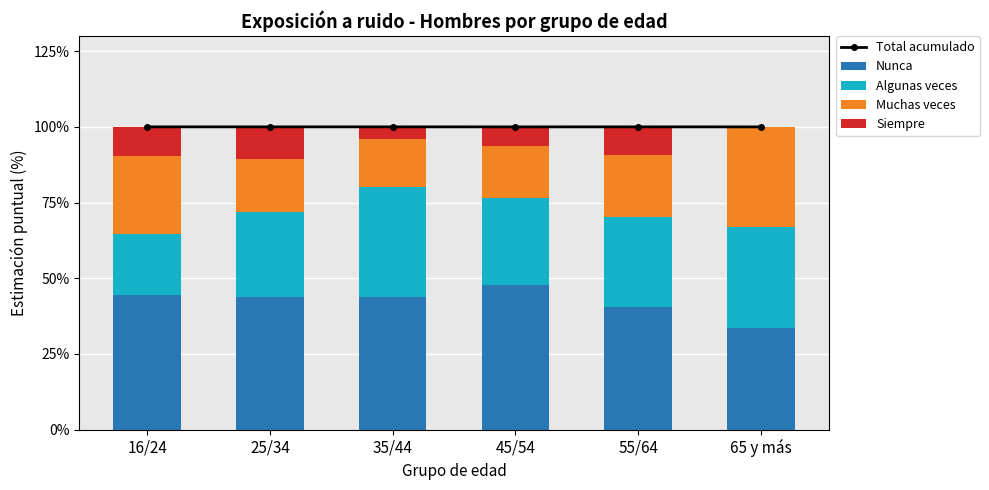

List the series in order of their peak value, highest first.

Total acumulado, Nunca, Algunas veces, Muchas veces, Siempre